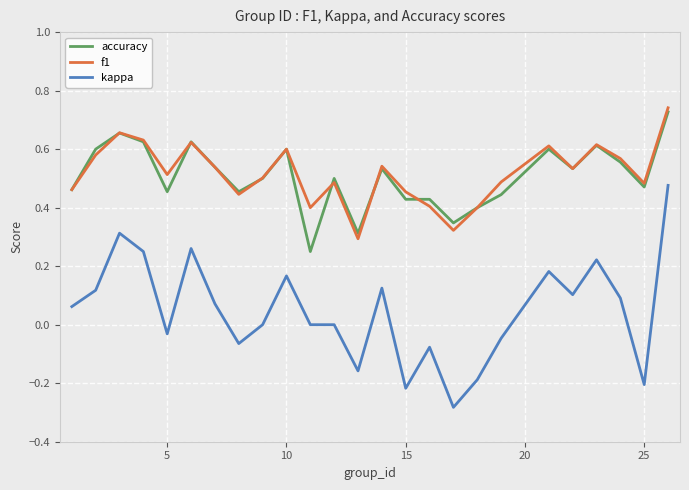

Which series has the largest range (max minus min)?

kappa